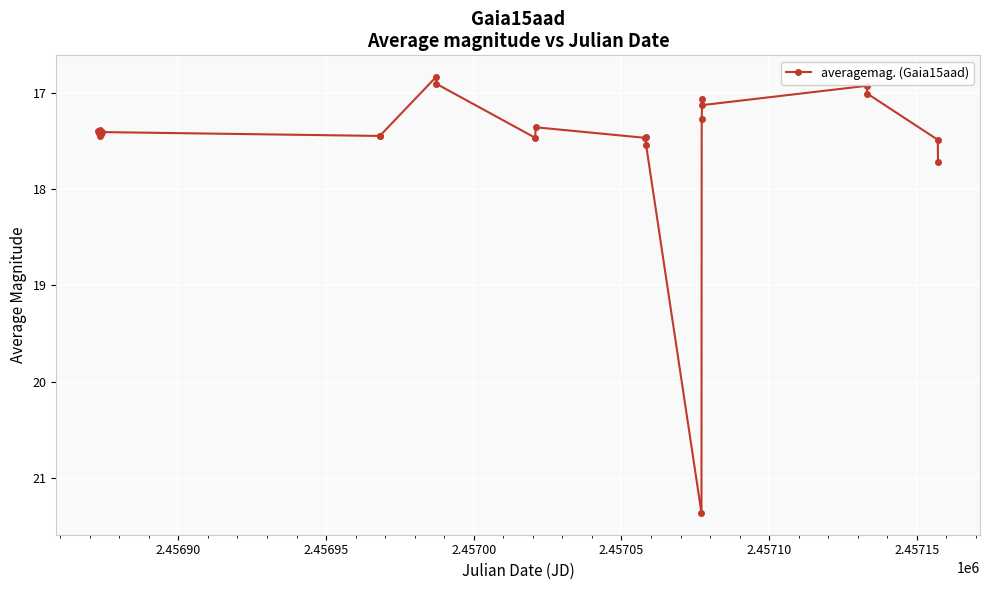

What is the value of the 25th point from the left?

17.0